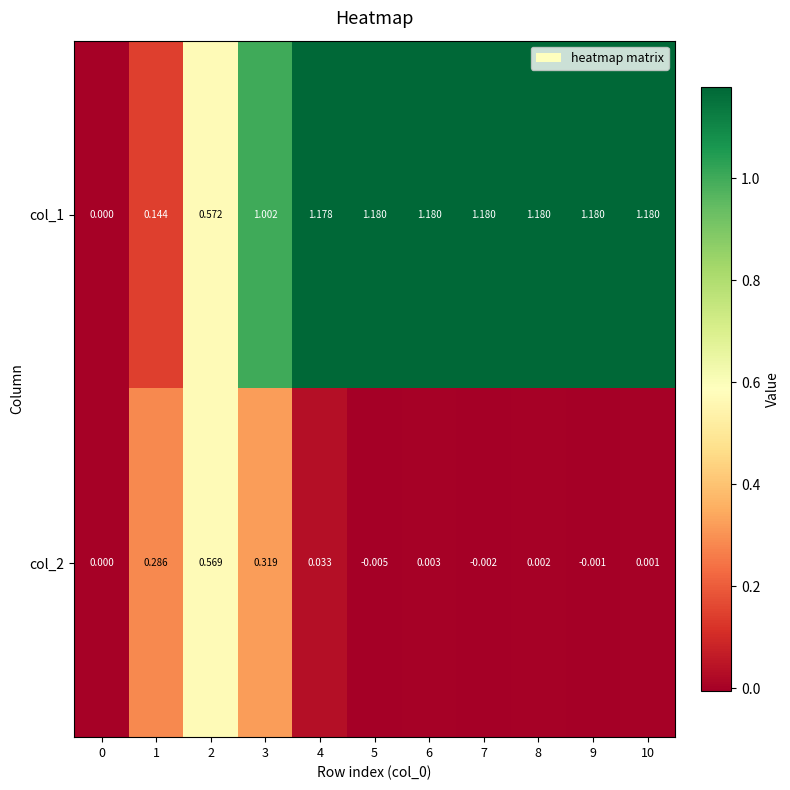

Is the value of col_1 at 1 greater than the value of col_2 at 0?

Yes